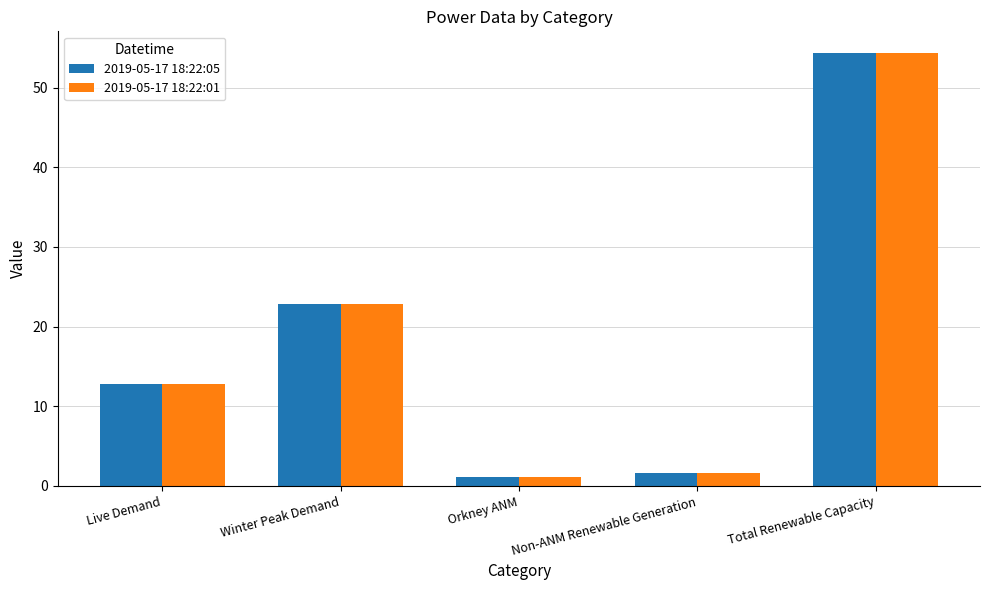

What is the label of the 3rd bar from the left?

Orkney ANM